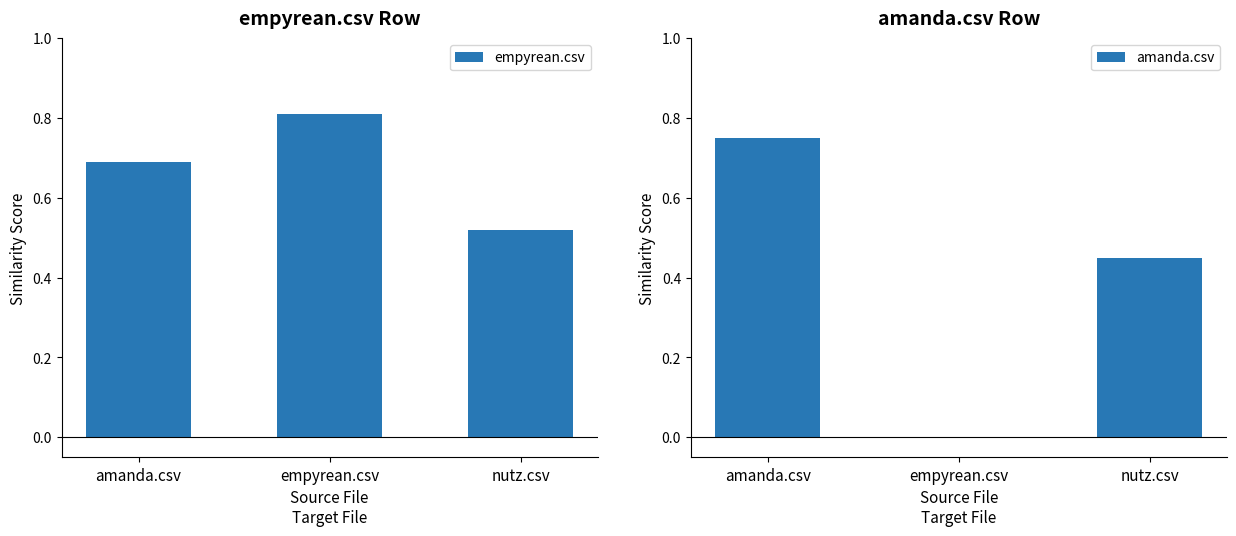

The value of amanda.csv at amanda.csv is 0.8. True or false?

True